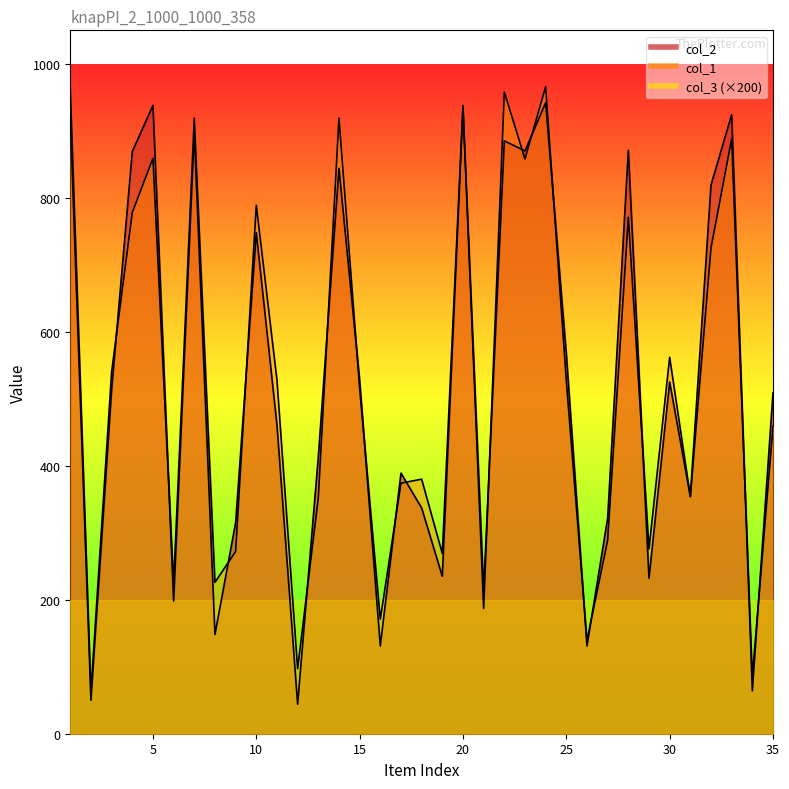

Reading left to right, extract all data points from this chart.

col_2: 923	50	513	869	938	198	898	148	315	748	461	44	413	844	528	131	389	337	235	934	213	885	870	942	567	131	322	871	232	525	354	819	924	64	509
col_1: 966	62	540	778	859	224	919	226	272	789	528	97	352	919	516	171	374	380	269	938	187	958	858	966	527	139	289	771	276	562	354	725	888	85	459